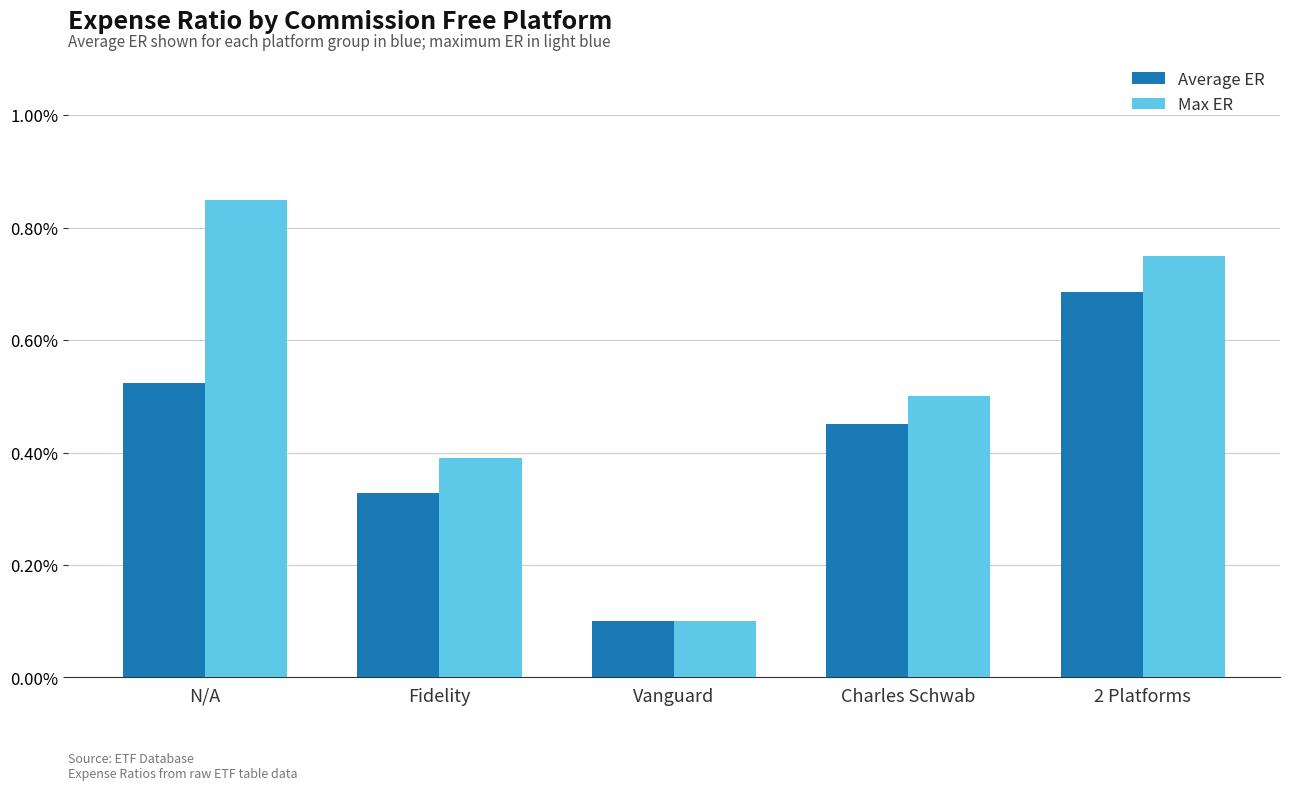

Rank the series by their average value, from highest to lowest.

Max ER, Average ER